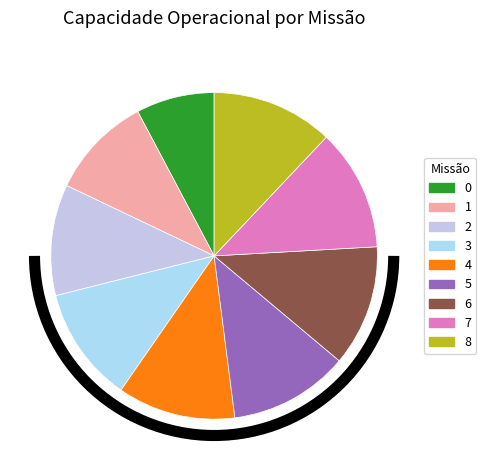

To the nearest percent, what is the average slice percentage?

11%